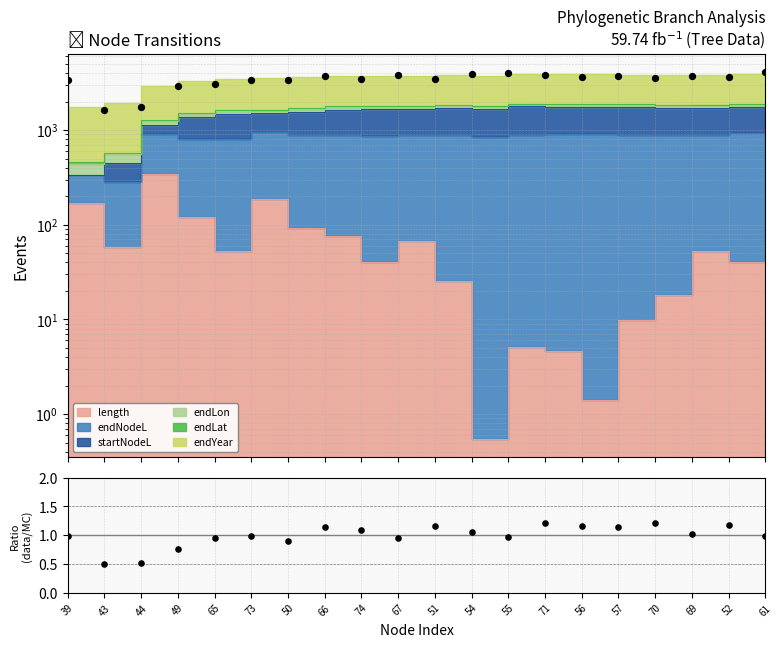

Between 49 and 39, which is larger?

39